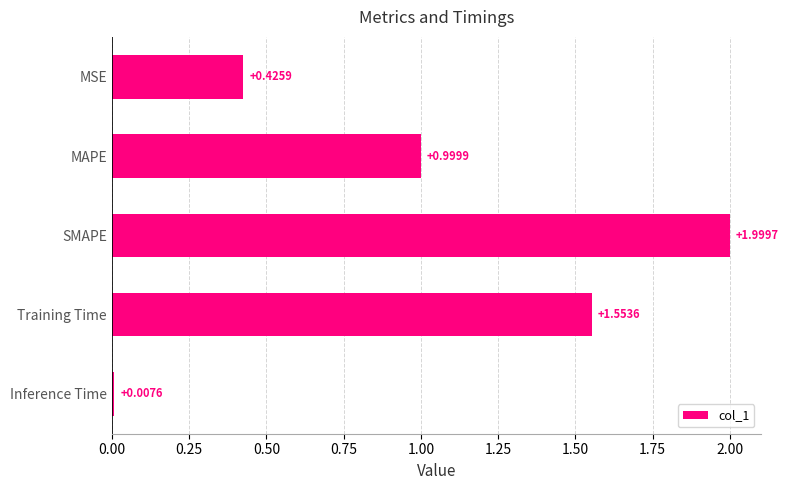

Which label corresponds to the largest value in the chart?

SMAPE